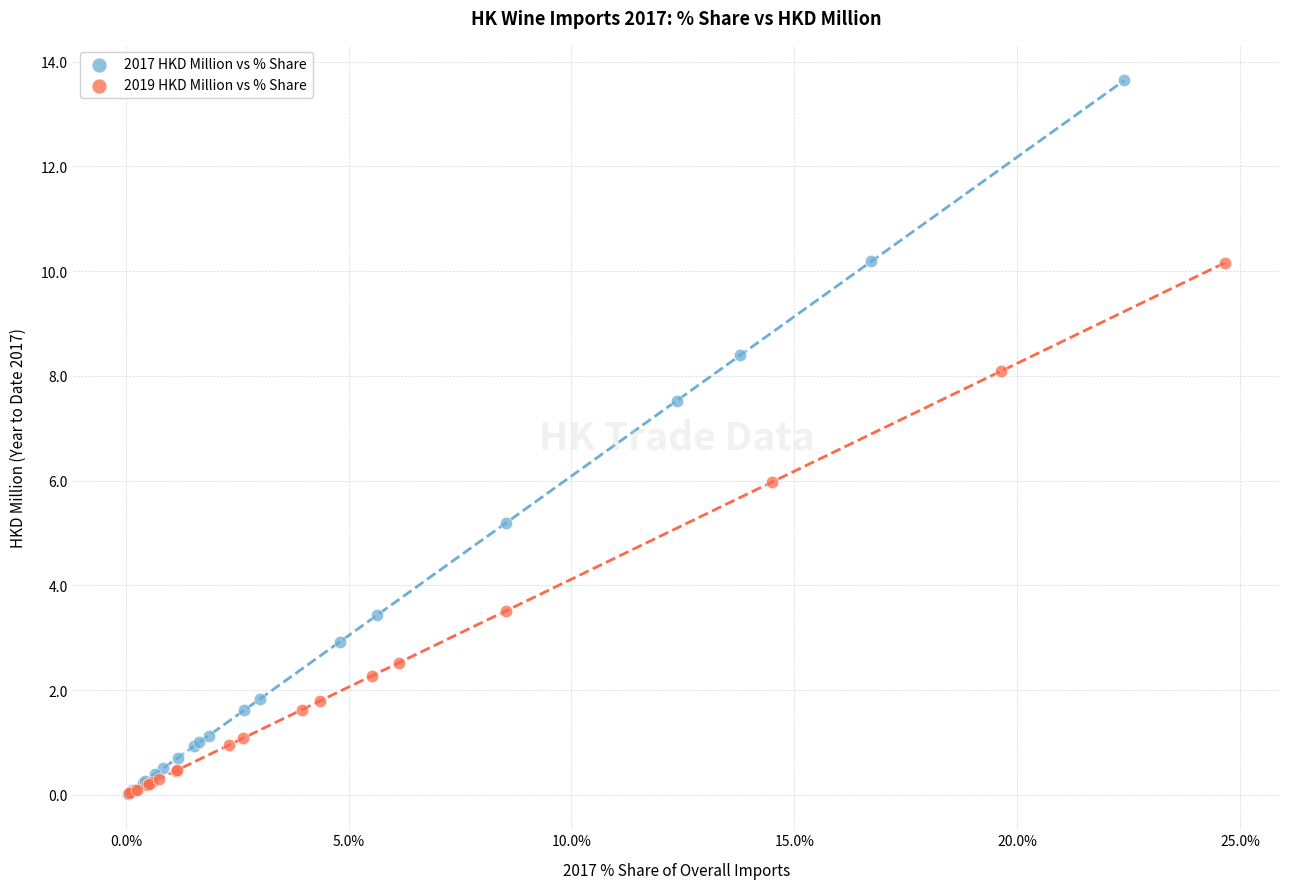

Which series has the widest spread of Y values?

2017 HKD Million vs % Share